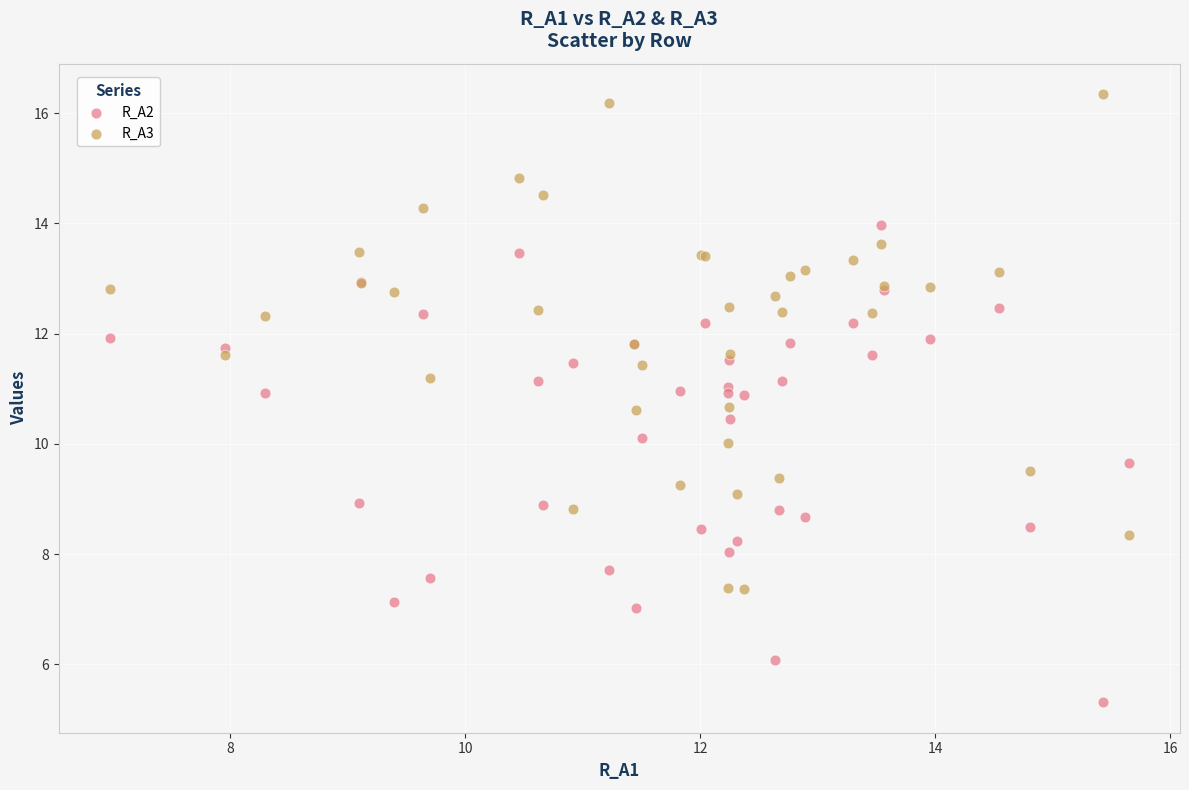

Which series reaches the maximum Y coordinate?

R_A3